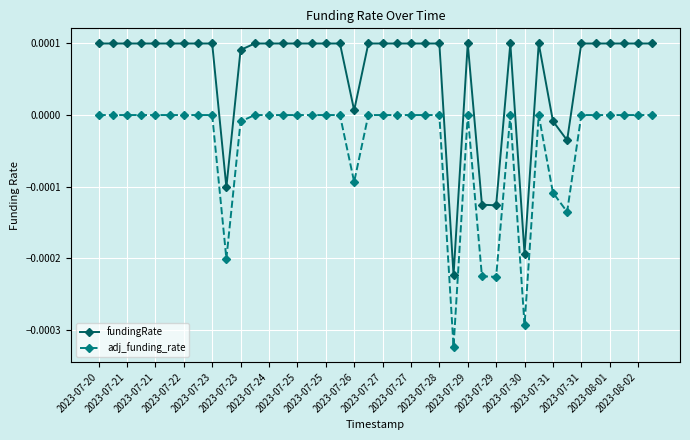

Rank the series by their maximum value, from lowest to highest.

adj_funding_rate, fundingRate